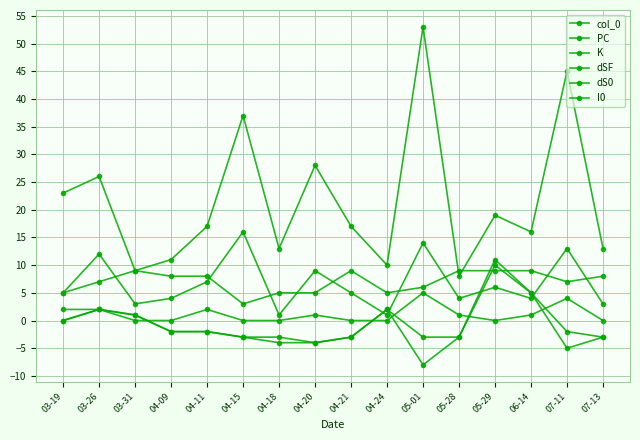

Is this an area chart (filled region under the line)?

No